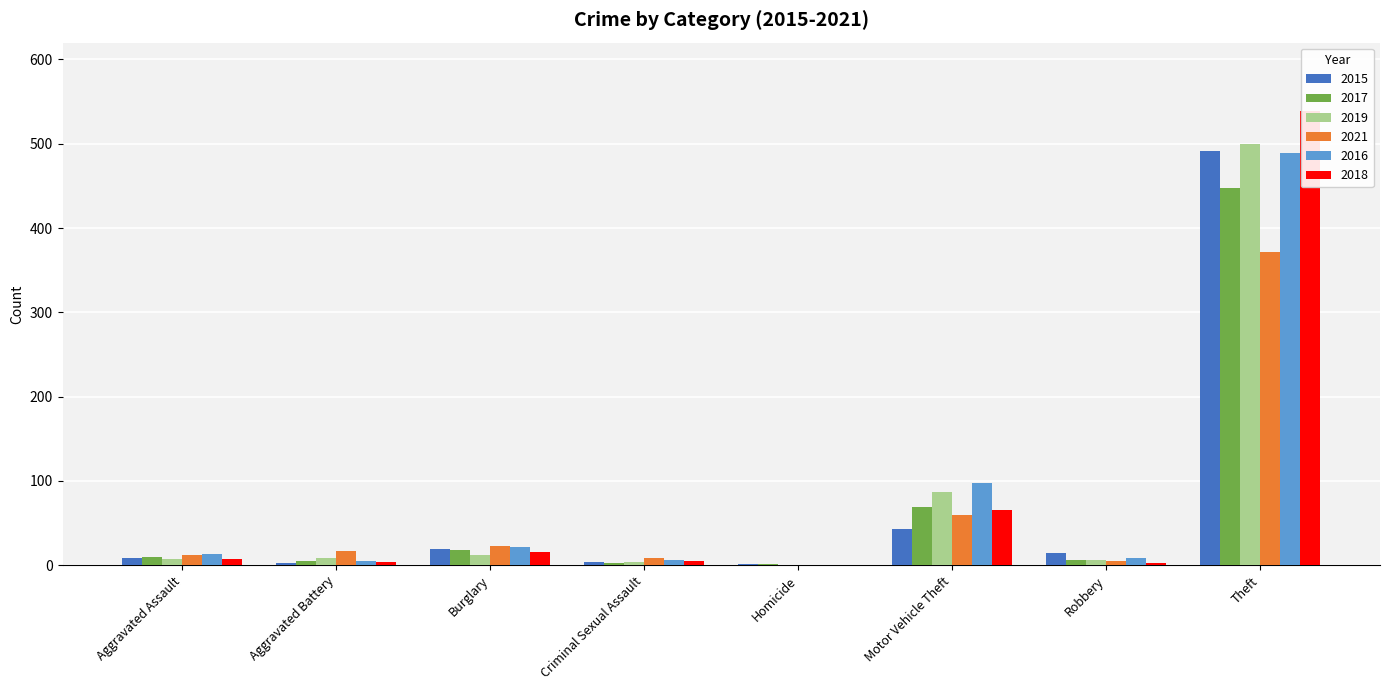

What is the approximate value of 2015 at Theft?

491